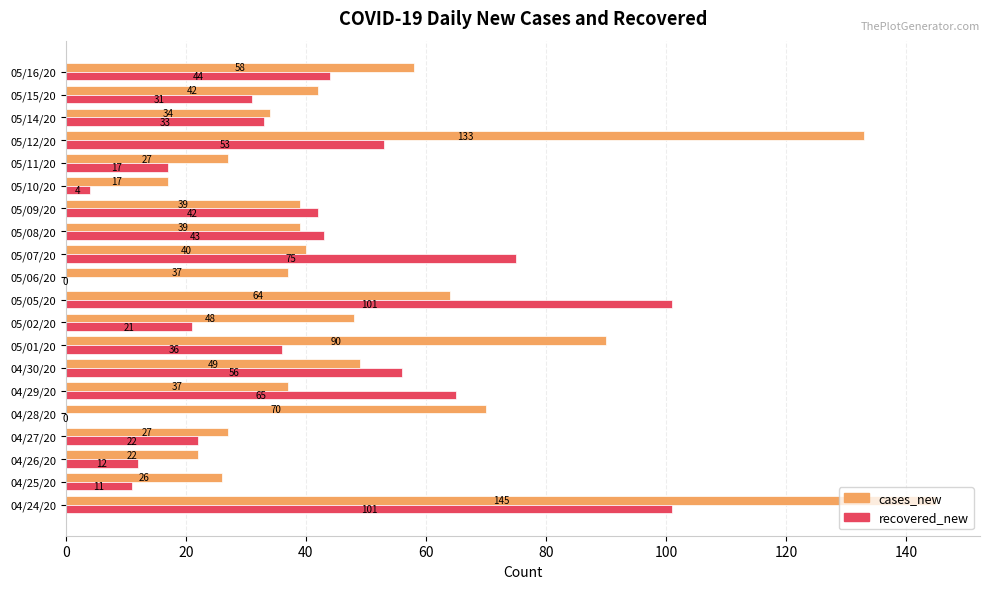

Which series changed the most between 04/25/20 and 05/05/20?

recovered_new